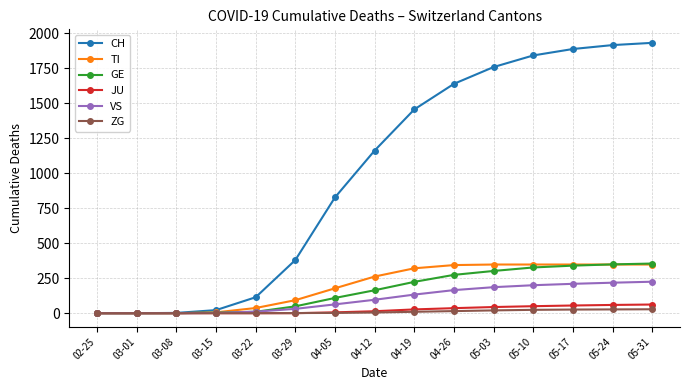

What is the maximum value for JU?

62